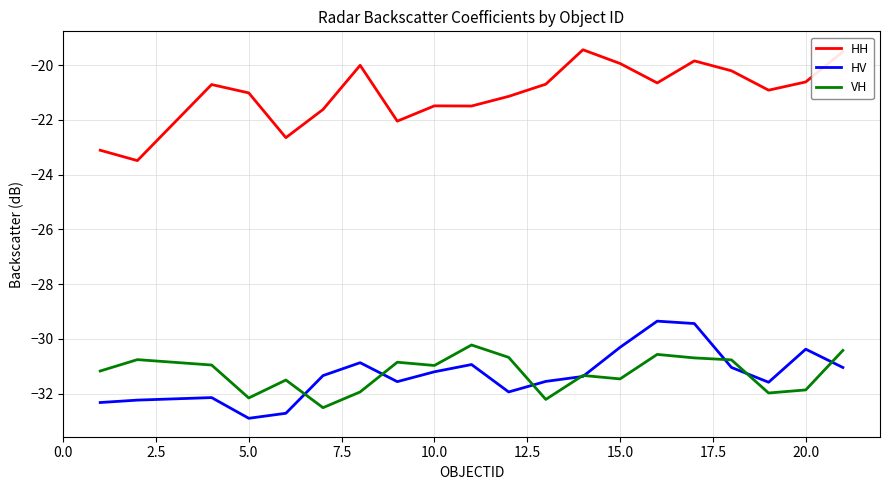

Rank the series by their maximum value, from highest to lowest.

HH, HV, VH